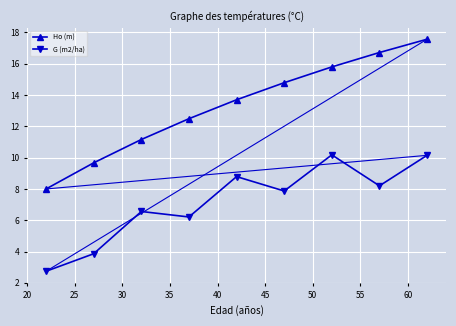

What is the value of the Ho (m) point at the 7th from the left?

15.8